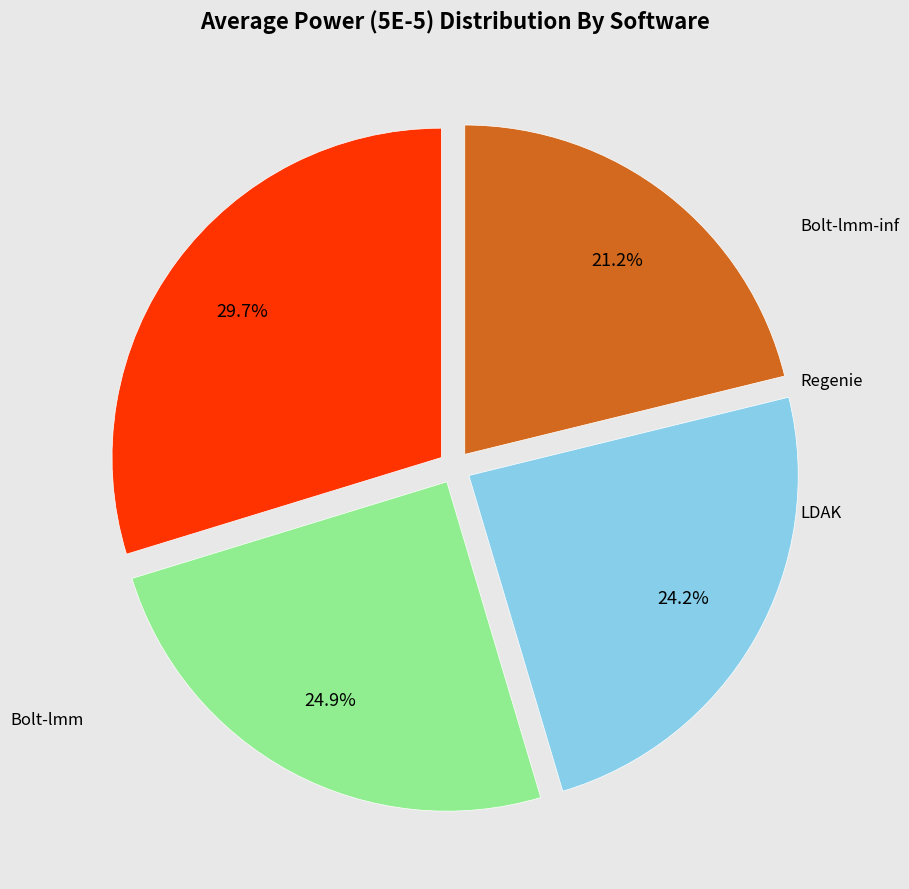

To the nearest percent, what is the average slice percentage?

25%